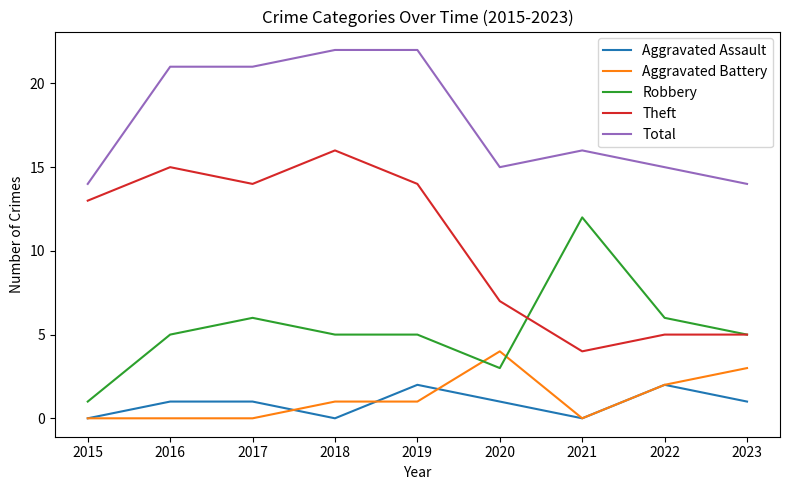

Is it true that Aggravated Battery equals 2 at 2016?

False